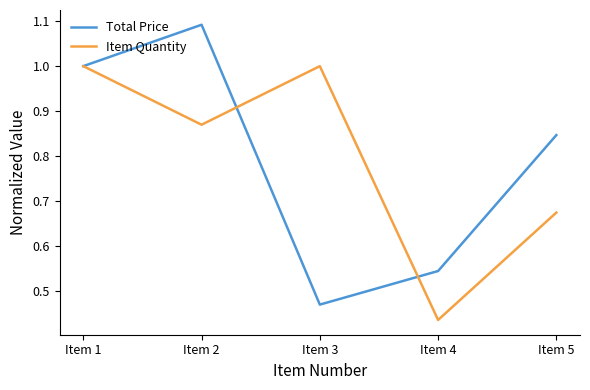

The Total Price series shows 1.0 at Item 1. True or false?

True